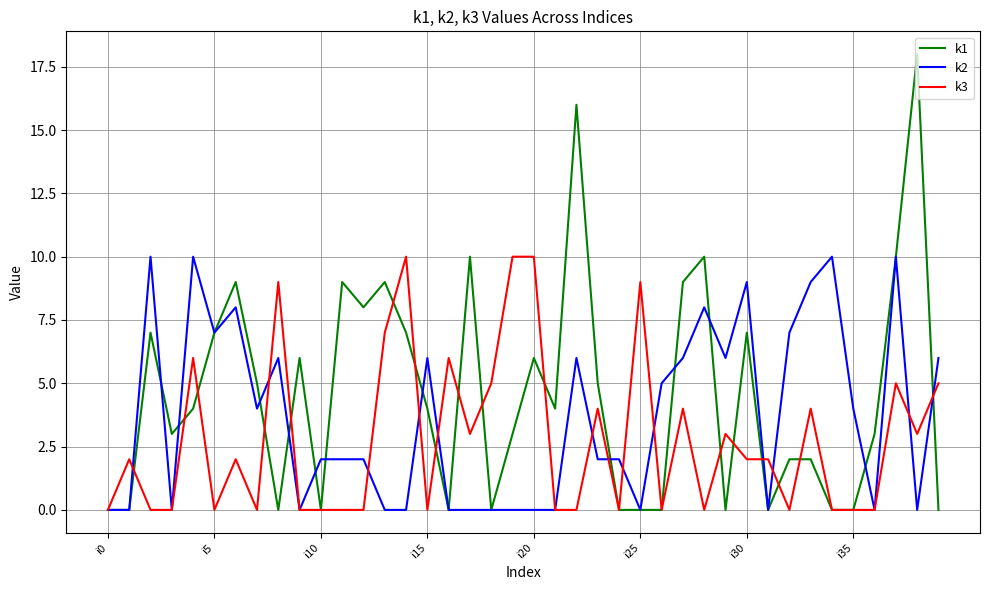

Rank the series by their average value, from lowest to highest.

k3, k2, k1